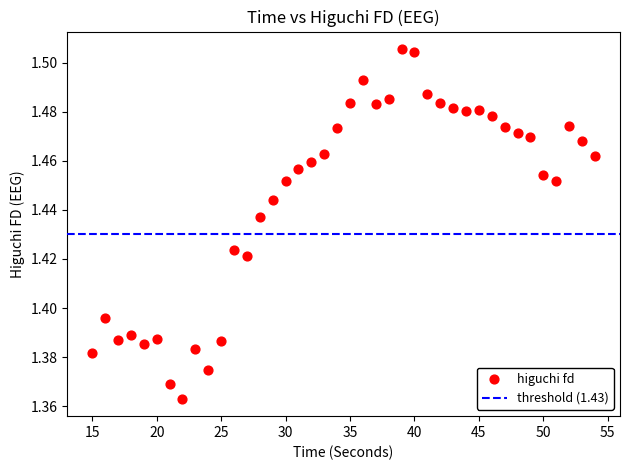

How many points are shown in the scatter plot?

40